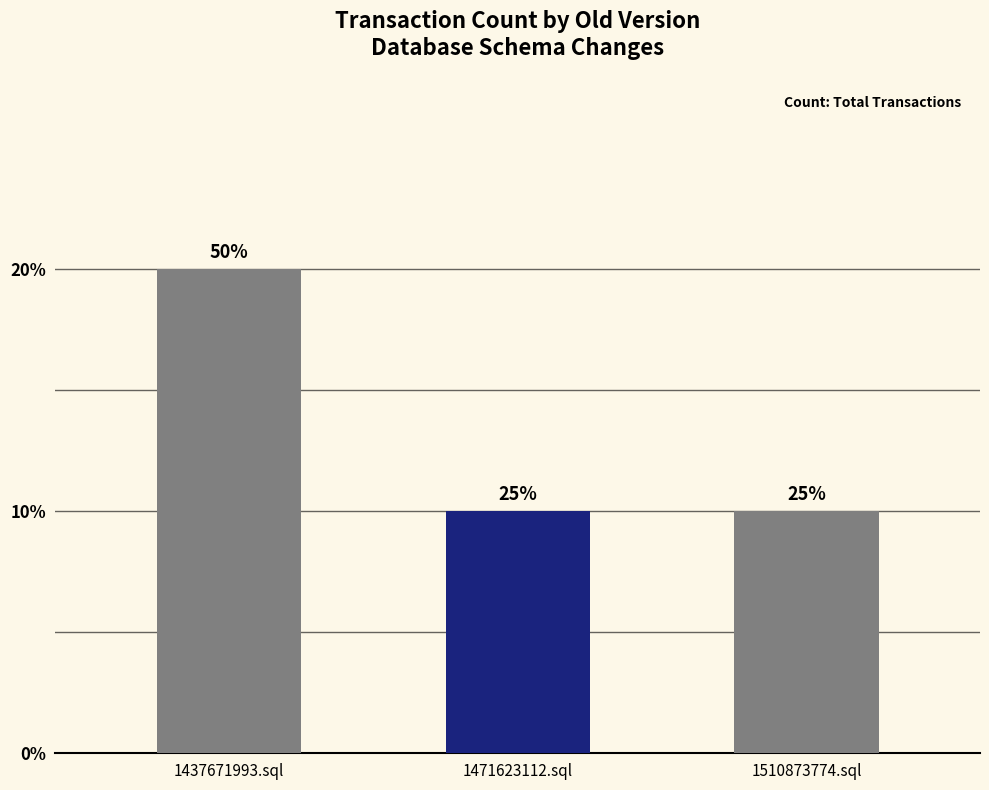

What position from the right is 1437671993.sql?

3